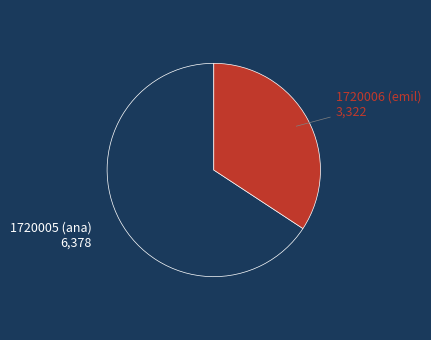

Rank the categories by value from highest to lowest.

1720005 (ana), 1720006 (emil)